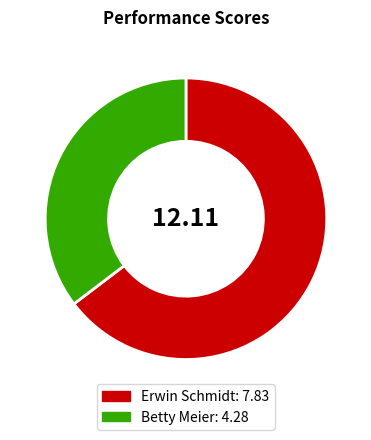

Do Betty Meier and Erwin Schmidt together represent more than half of the pie?

Yes